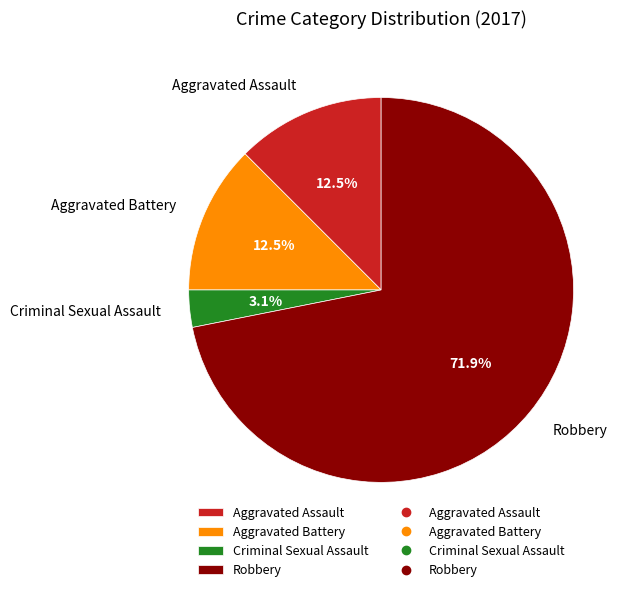

Is it true that Aggravated Battery is 1% of the pie?

False